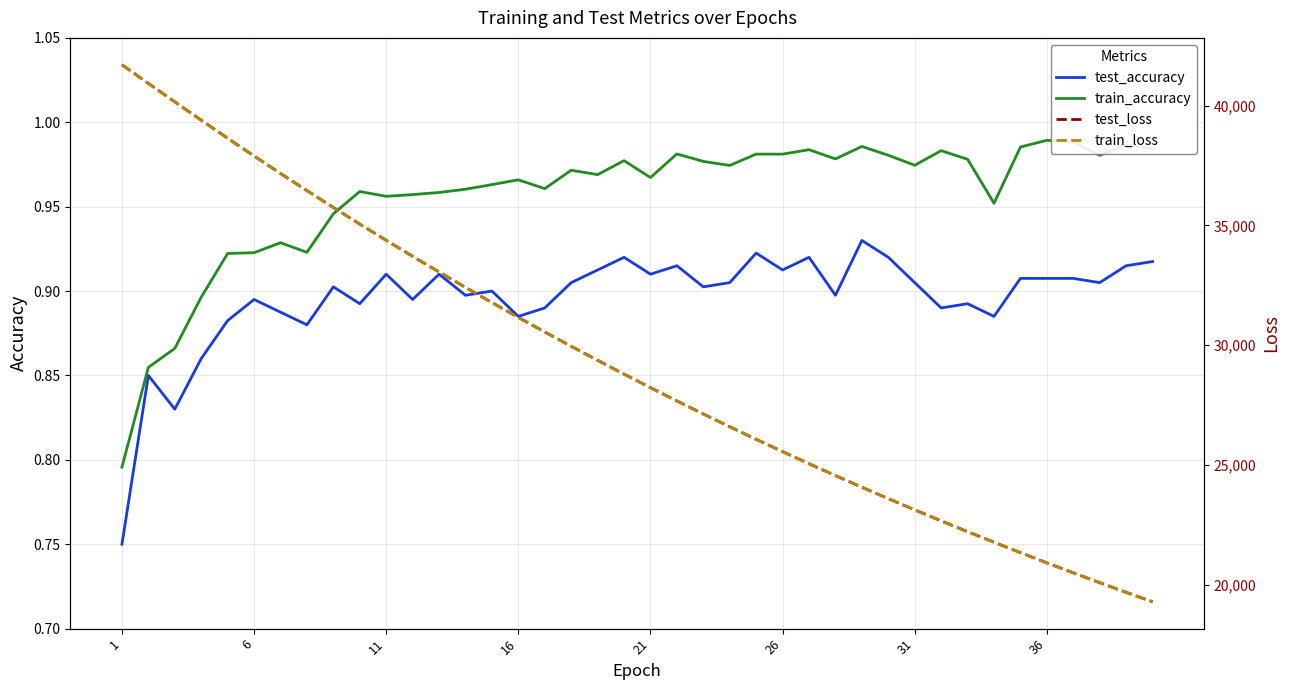

True or false: train_accuracy has a value of 1.7 at 36.

False